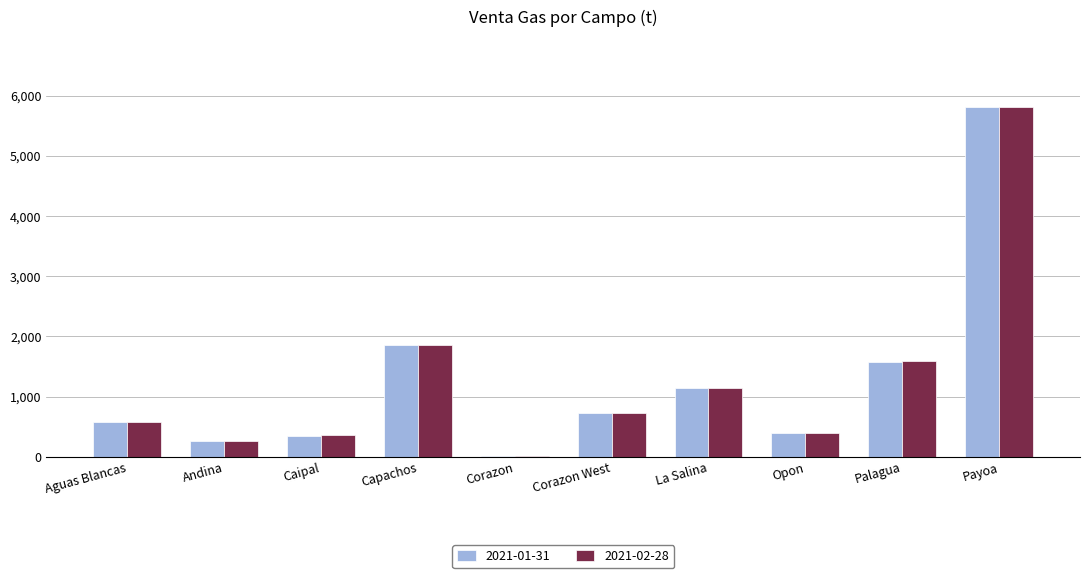

Is it true that 2021-01-31 equals 488.2 at La Salina?

False